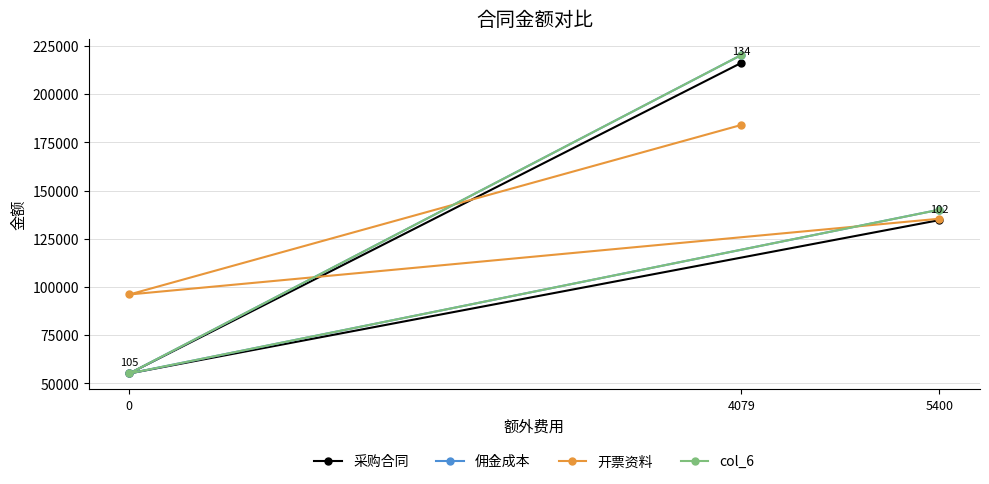

At how many categories does at least one series exceed 83221?

3